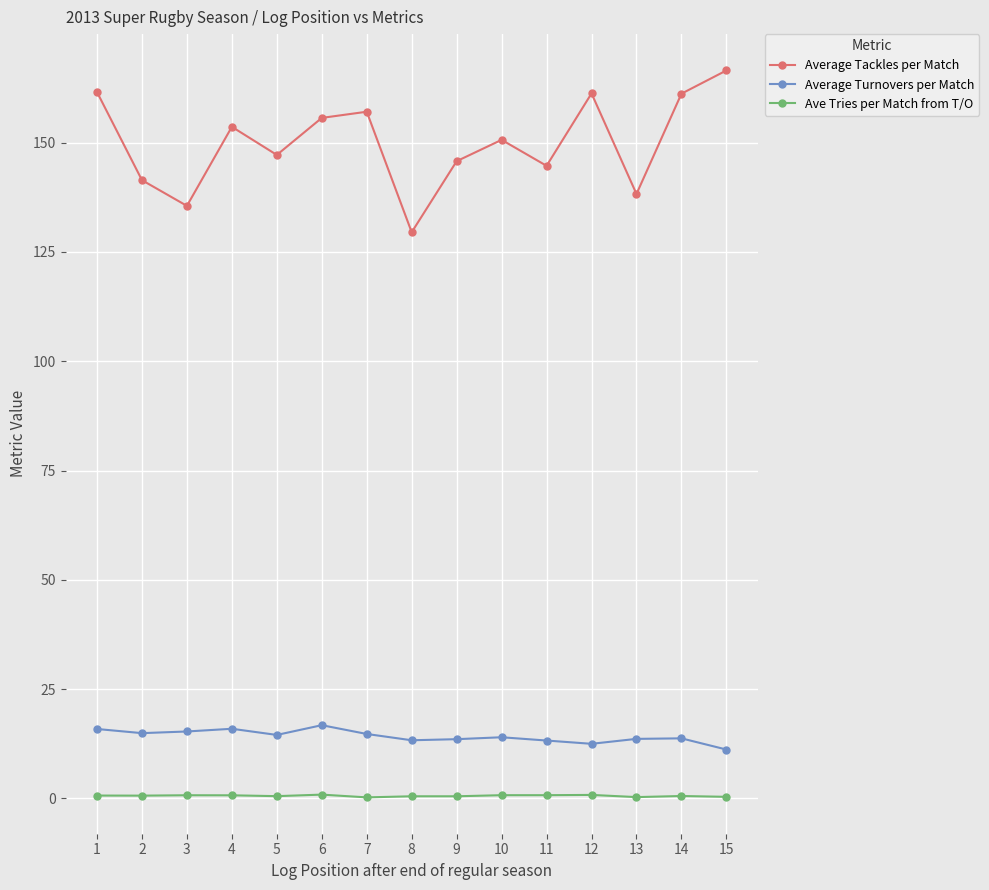

Count the number of data series in this chart.

3